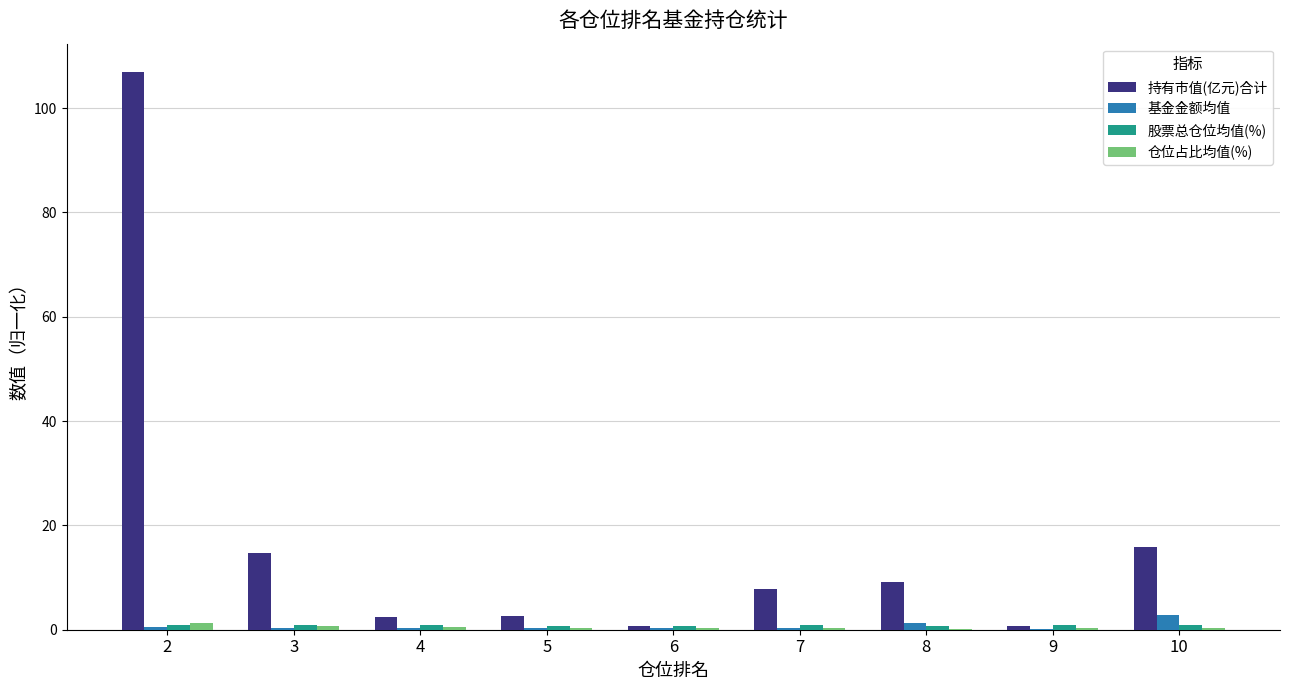

Which series has the largest total across all categories?

持有市值(亿元)合计